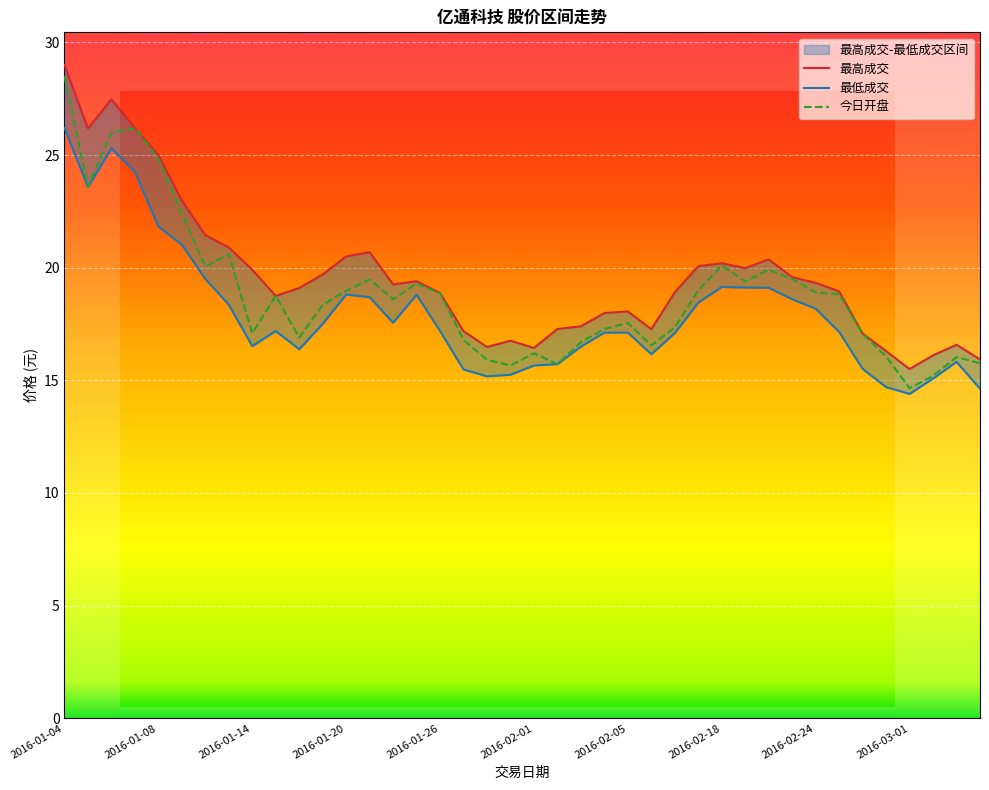

What is the label of the 18th point from the left?

2016-01-27